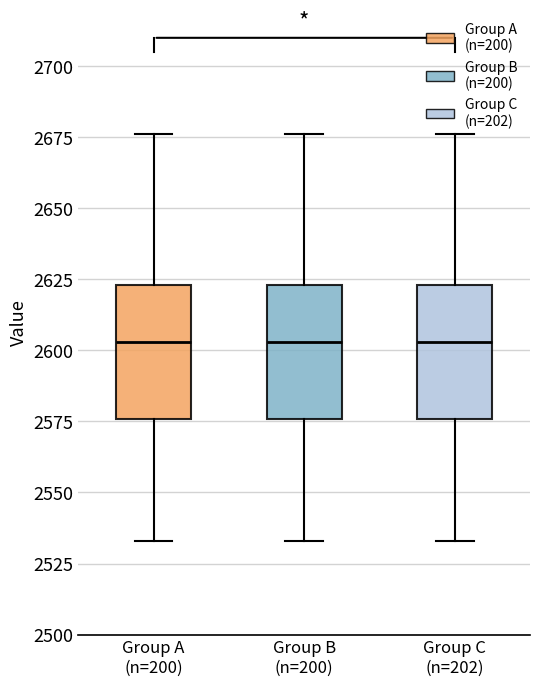

Reading left to right, read every box against the y-axis: the position of its median line, the range the box covers, and the ends of its whiskers. The values are not printed on the chart, so give them approximately, as read against the axis.

Group A (n=200): median 2605, box 2575 to 2625, whiskers 2535 to 2675
Group B (n=200): median 2605, box 2575 to 2625, whiskers 2535 to 2675
Group C (n=202): median 2605, box 2575 to 2625, whiskers 2535 to 2675